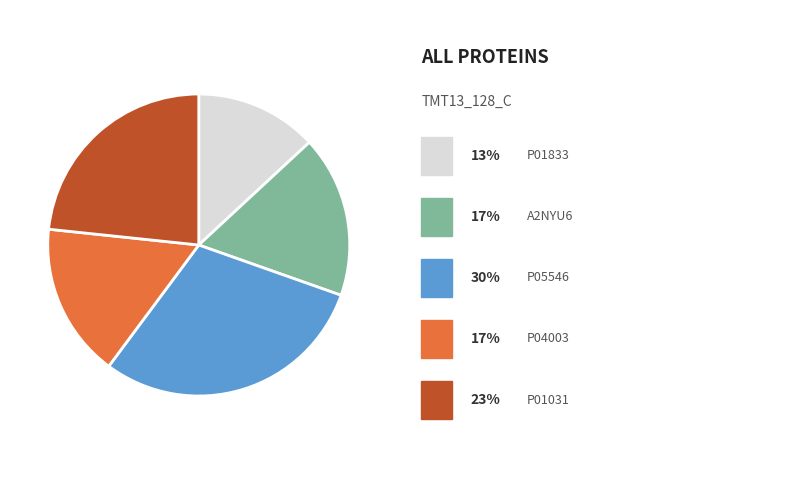

Is there a majority slice in this chart?

No